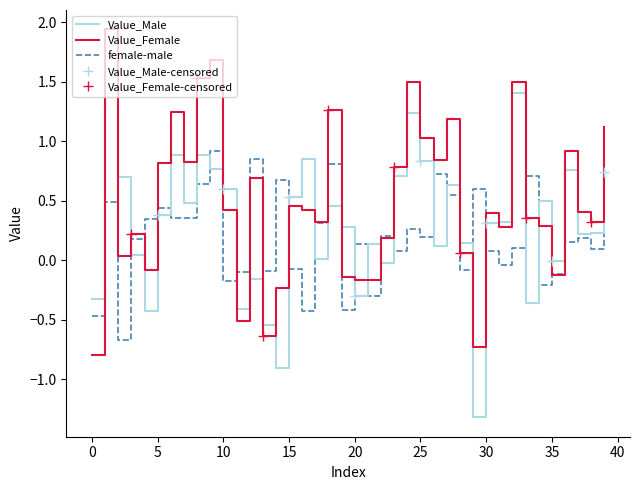

What is the minimum value shown in the chart?

-1.3